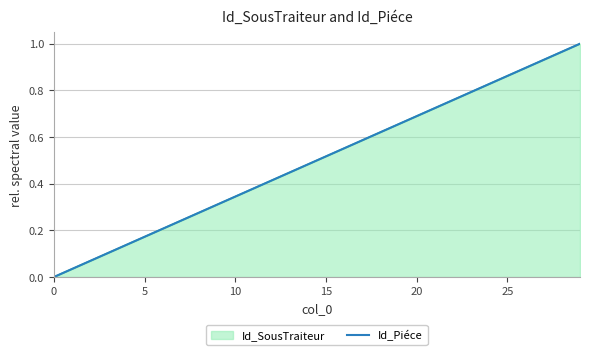

What is the average value?

0.5